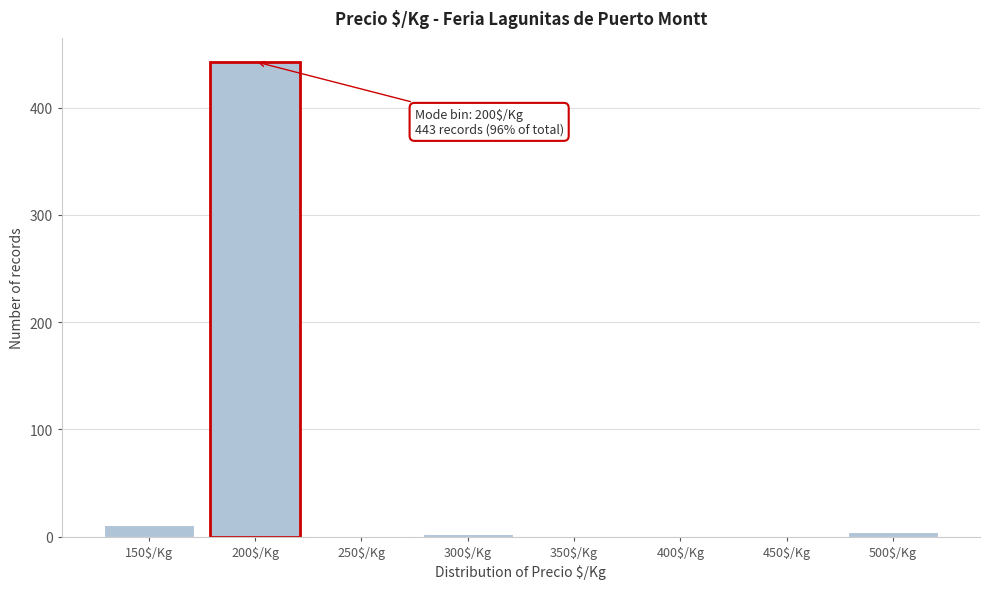

What is the sum of all values?

461